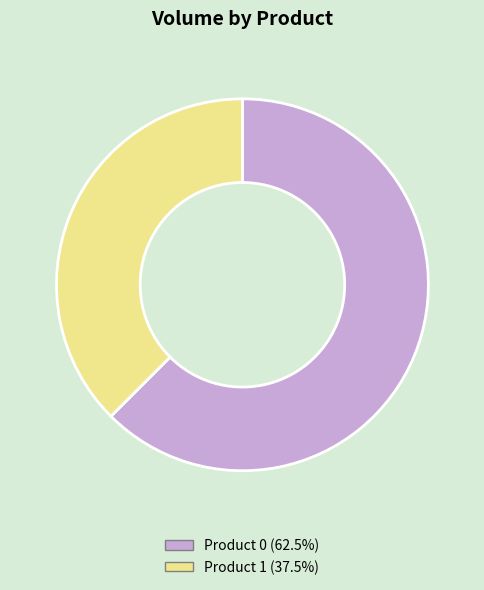

Is there a majority slice in this chart?

Yes